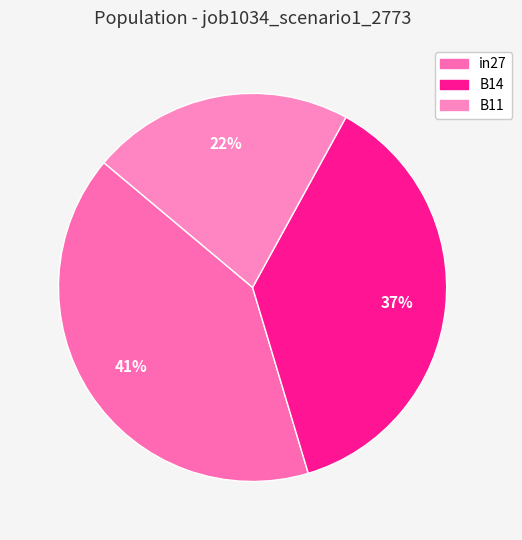

Does any single category account for the majority?

No